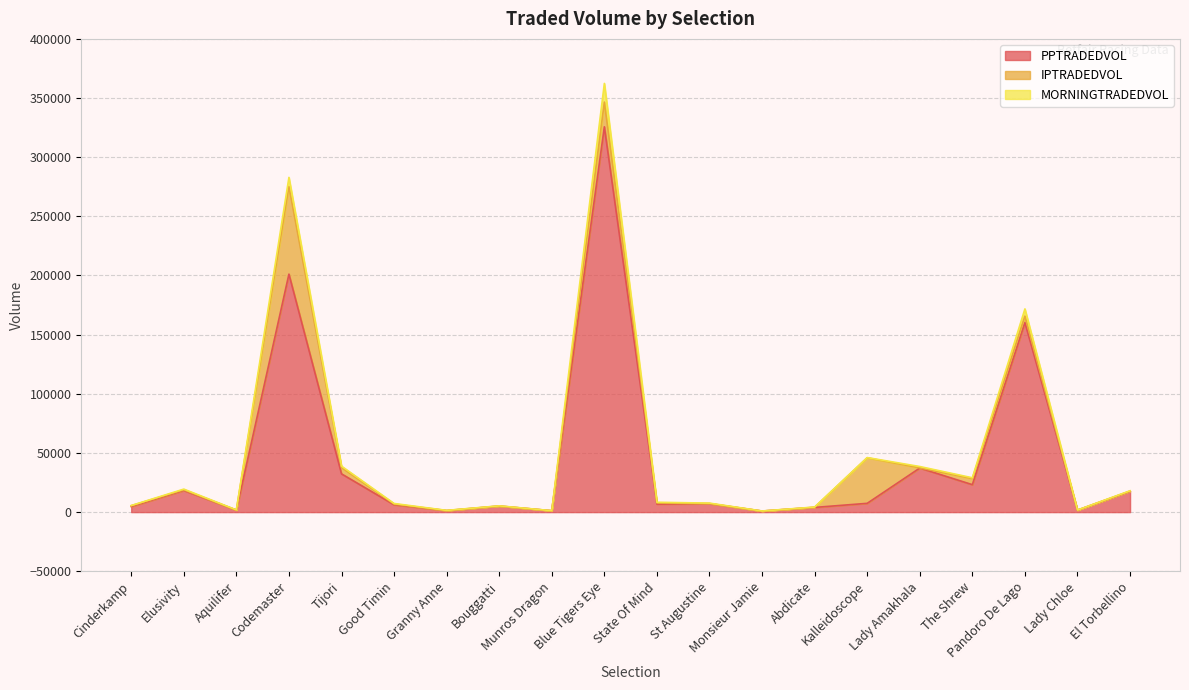

Where is the first local maximum for PPTRADEDVOL?

Elusivity